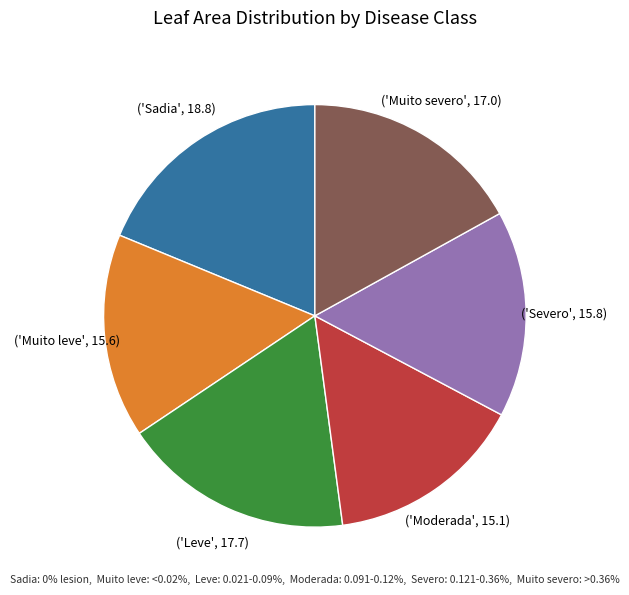

Is there a majority slice in this chart?

No